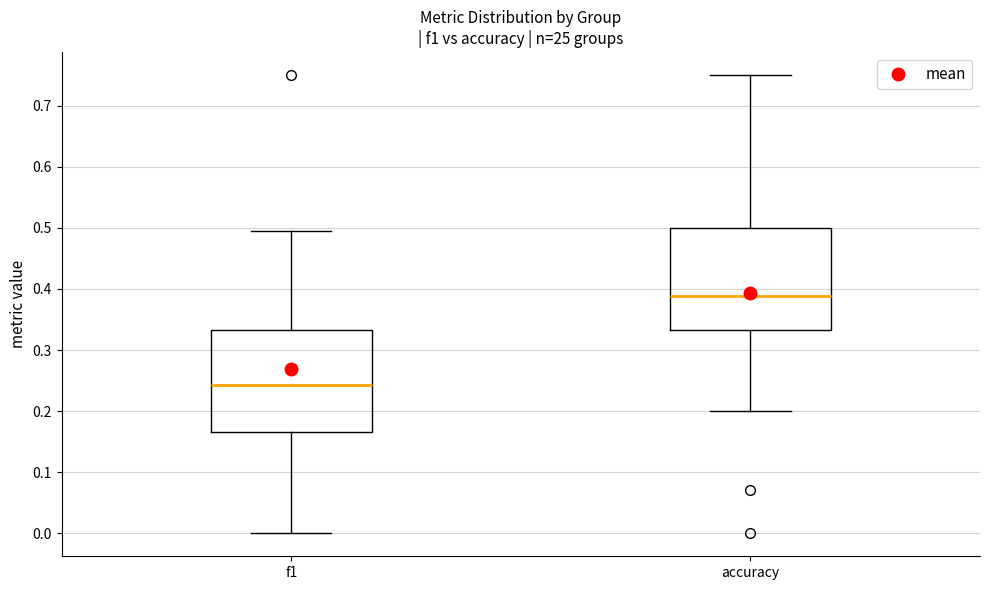

Where does the median line of the box for f1 sit on the y-axis? The values are not printed on the chart, so give them approximately, as read against the axis.

0.24